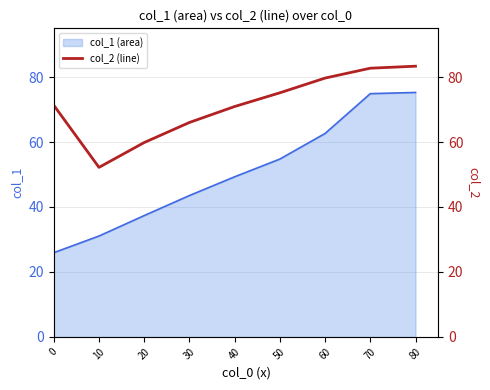

True or false: the data has more than 0 interior local peaks.

False